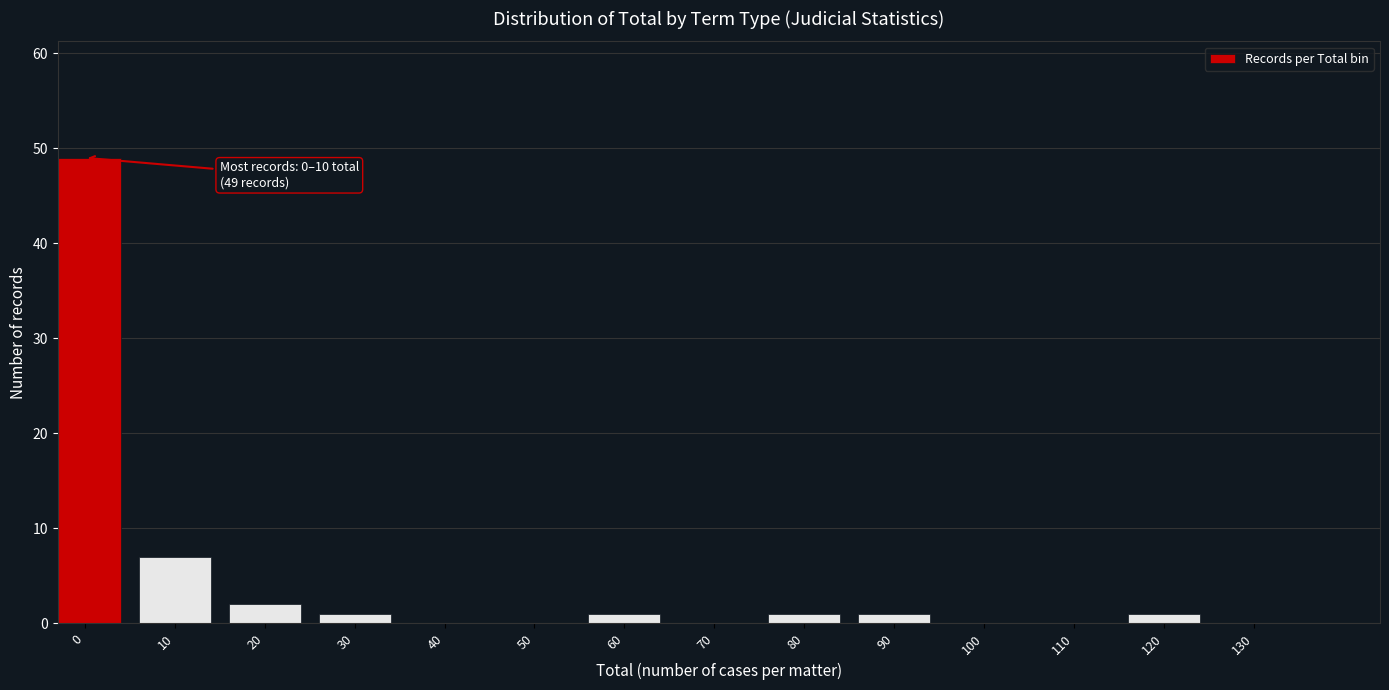

Reading left to right, list all the values displayed in this chart.

0=49	10=7	20=2	30=1	40=0	50=0	60=1	70=0	80=1	90=1	100=0	110=0	120=1	130=0